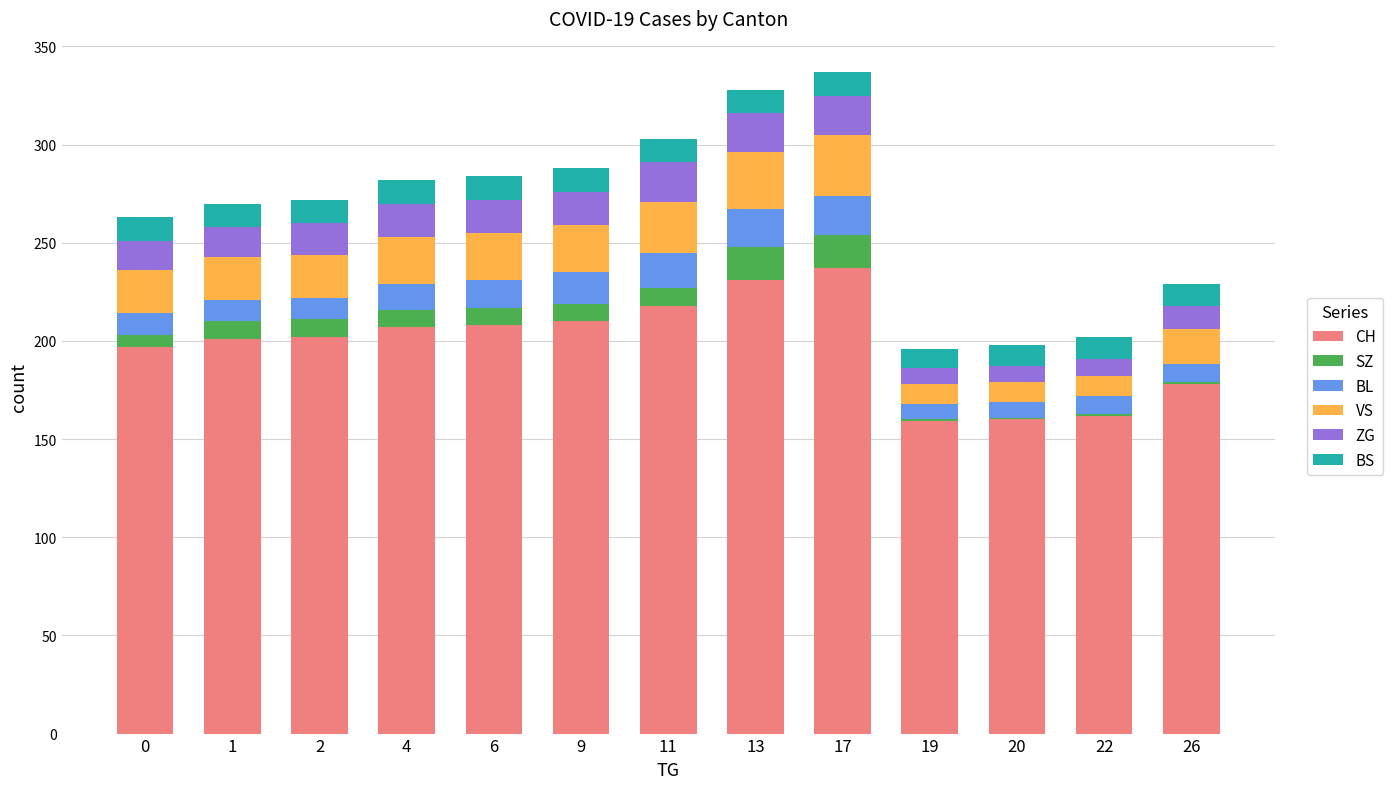

Are the bars horizontal?

No